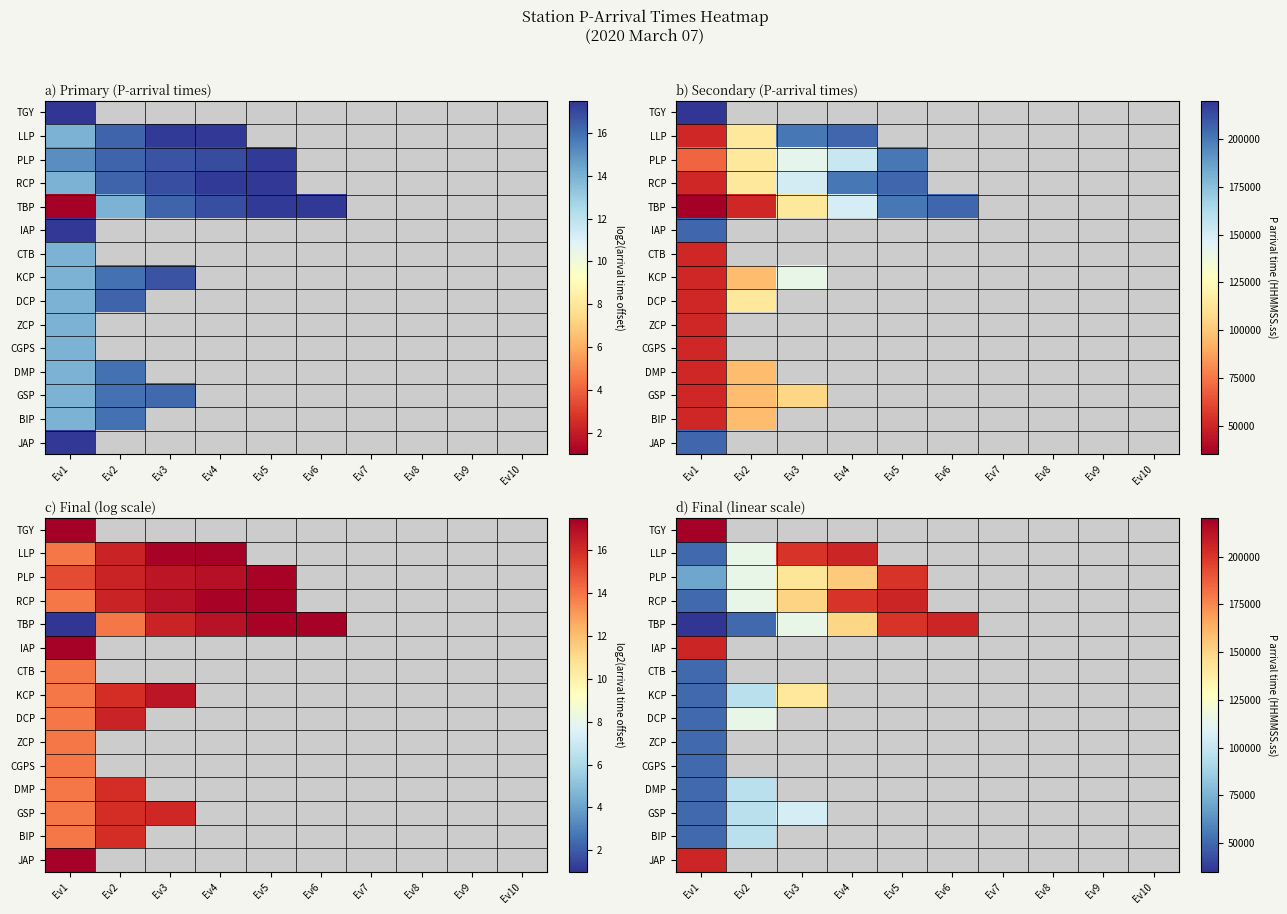

What is the greatest value displayed?

220329.4